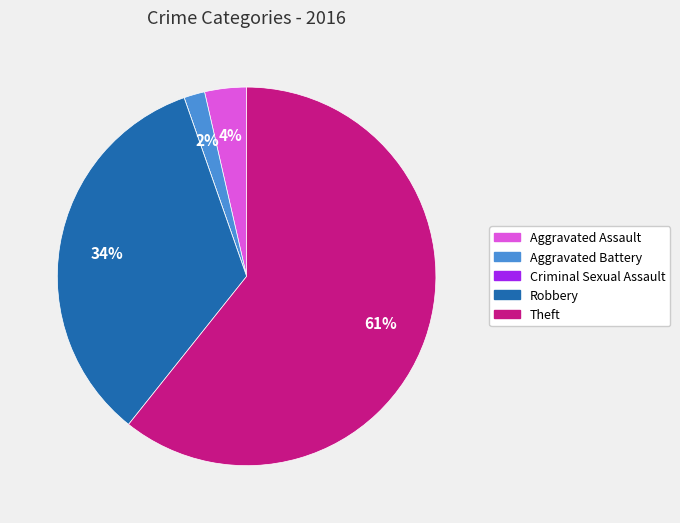

What is the largest slice in the pie chart?

Theft